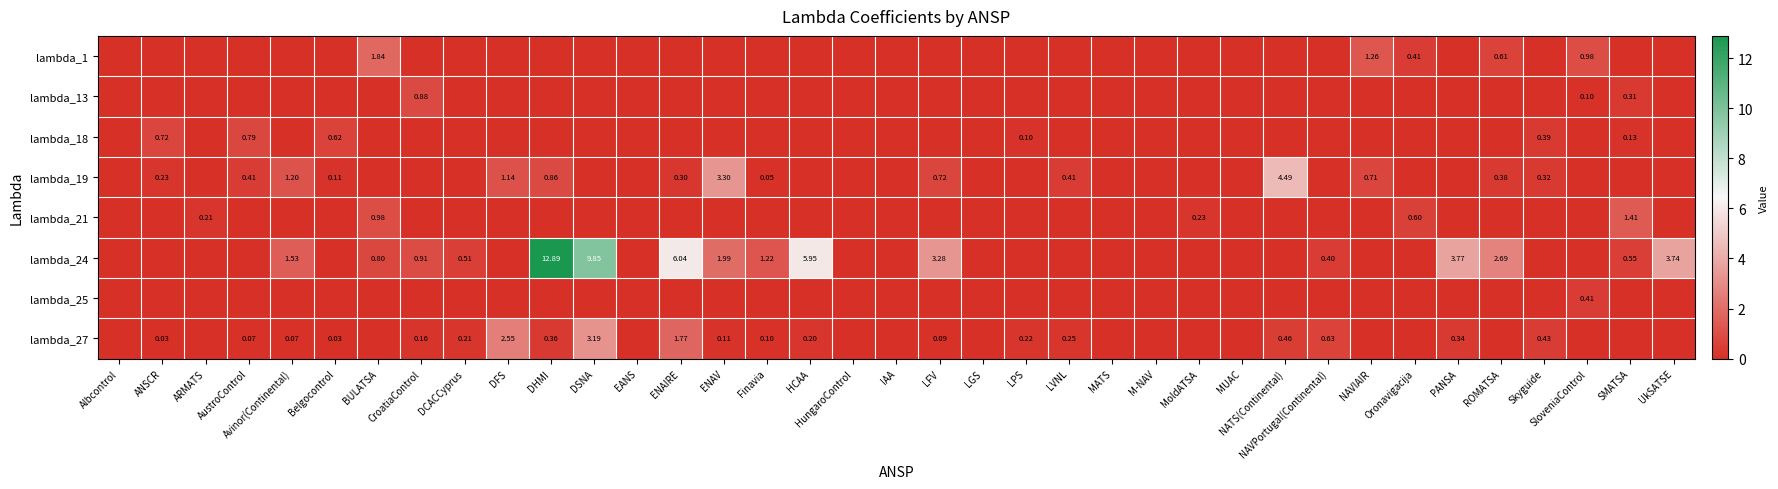

Count the number of categories in the chart.

37